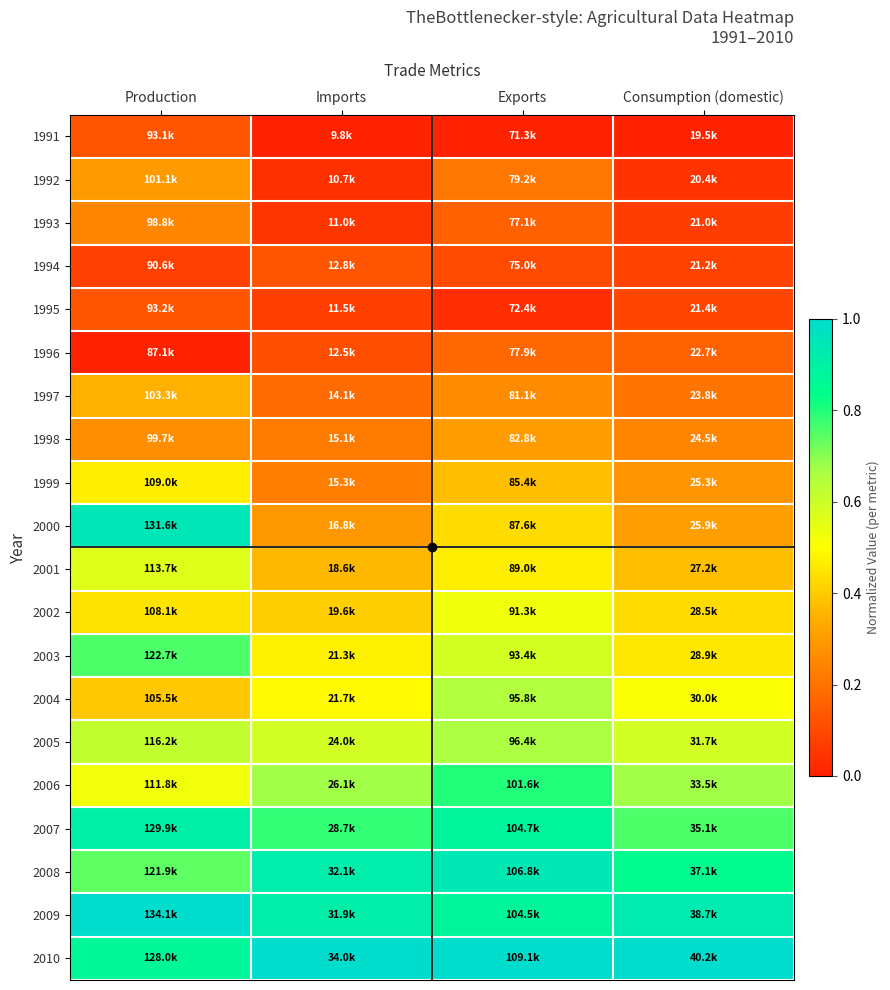

Reading left to right, list all the values displayed in this chart.

1991: Production=0.1	Imports=0.0	Exports=0.0	Consumption (domestic)=0.0
1992: Production=0.3	Imports=0.0	Exports=0.2	Consumption (domestic)=0.0
1993: Production=0.2	Imports=0.1	Exports=0.2	Consumption (domestic)=0.1
1994: Production=0.1	Imports=0.1	Exports=0.1	Consumption (domestic)=0.1
1995: Production=0.1	Imports=0.1	Exports=0.0	Consumption (domestic)=0.1
1996: Production=0.0	Imports=0.1	Exports=0.2	Consumption (domestic)=0.2
1997: Production=0.3	Imports=0.2	Exports=0.3	Consumption (domestic)=0.2
1998: Production=0.3	Imports=0.2	Exports=0.3	Consumption (domestic)=0.2
1999: Production=0.5	Imports=0.2	Exports=0.4	Consumption (domestic)=0.3
2000: Production=0.9	Imports=0.3	Exports=0.4	Consumption (domestic)=0.3
2001: Production=0.6	Imports=0.4	Exports=0.5	Consumption (domestic)=0.4
2002: Production=0.4	Imports=0.4	Exports=0.5	Consumption (domestic)=0.4
2003: Production=0.8	Imports=0.5	Exports=0.6	Consumption (domestic)=0.5
2004: Production=0.4	Imports=0.5	Exports=0.6	Consumption (domestic)=0.5
2005: Production=0.6	Imports=0.6	Exports=0.7	Consumption (domestic)=0.6
2006: Production=0.5	Imports=0.7	Exports=0.8	Consumption (domestic)=0.7
2007: Production=0.9	Imports=0.8	Exports=0.9	Consumption (domestic)=0.8
2008: Production=0.7	Imports=0.9	Exports=0.9	Consumption (domestic)=0.8
2009: Production=1.0	Imports=0.9	Exports=0.9	Consumption (domestic)=0.9
2010: Production=0.9	Imports=1.0	Exports=1.0	Consumption (domestic)=1.0